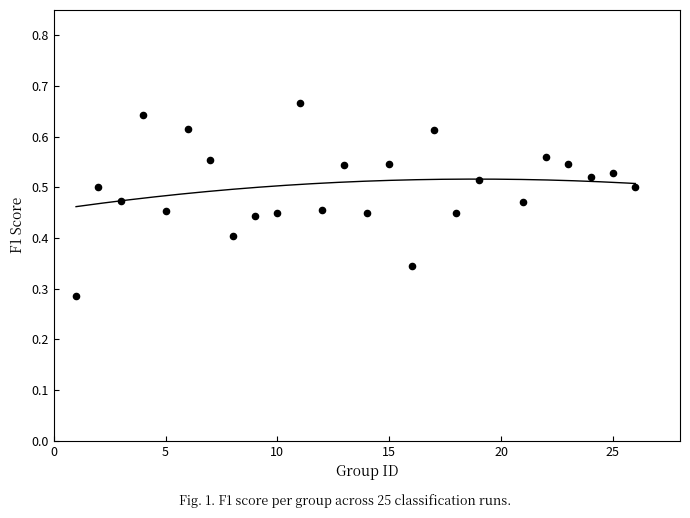

What is the range of X values (max minus min)?

25.0